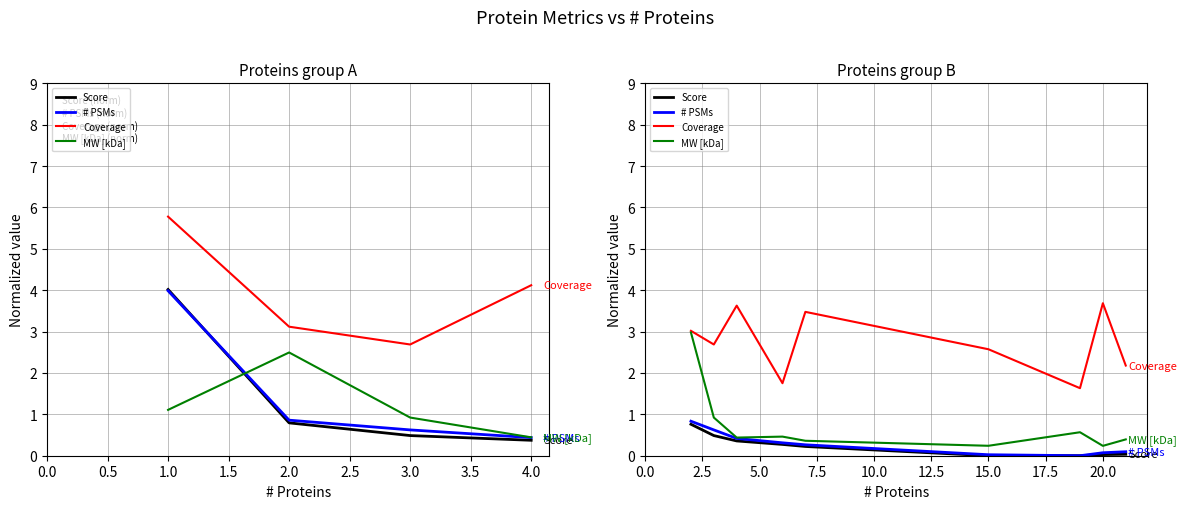

How many data points does each series have?

9